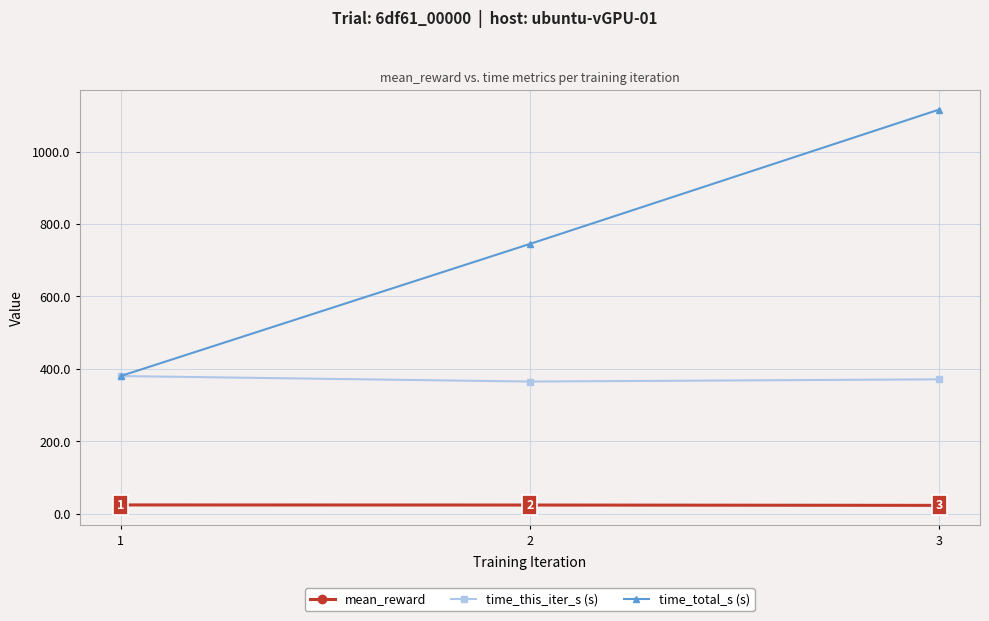

What is the maximum value shown in the chart?

1115.8